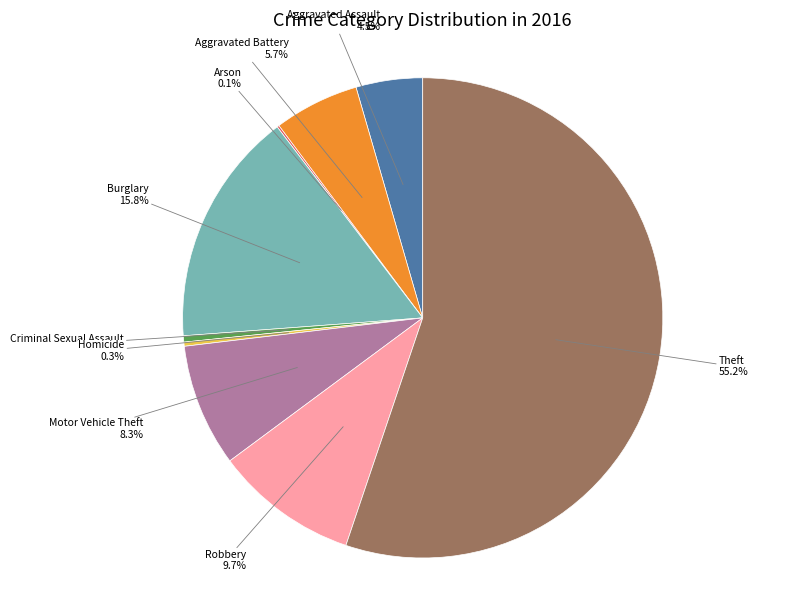

Does any single category account for the majority?

Yes